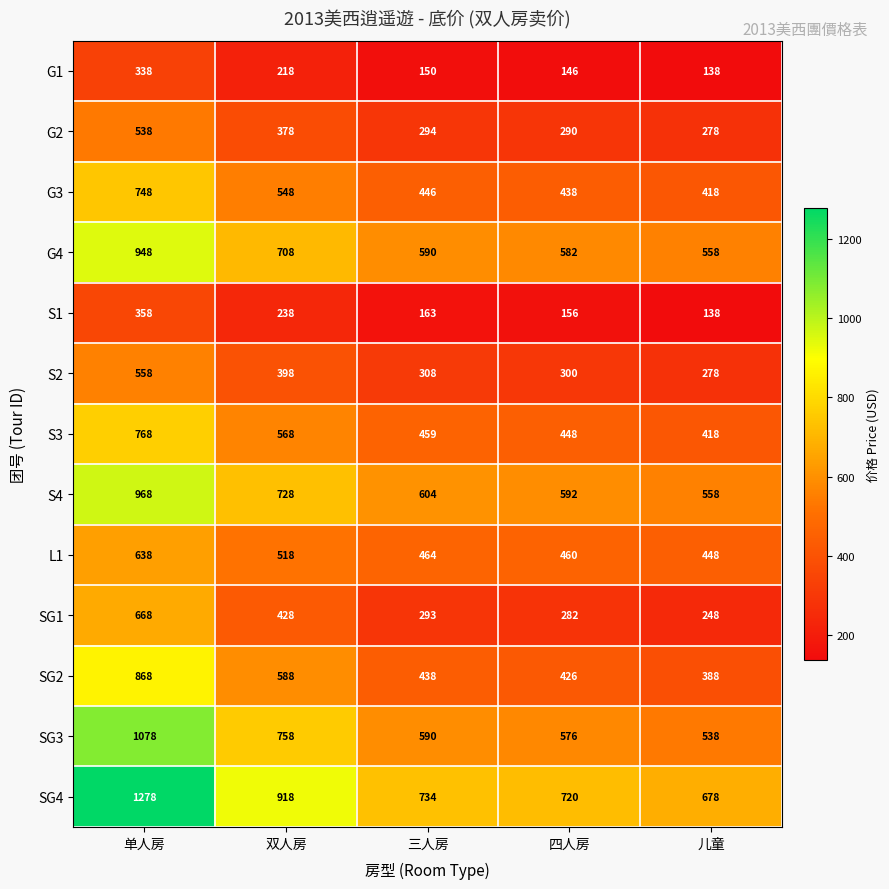

Which series has the largest total across all categories?

SG4